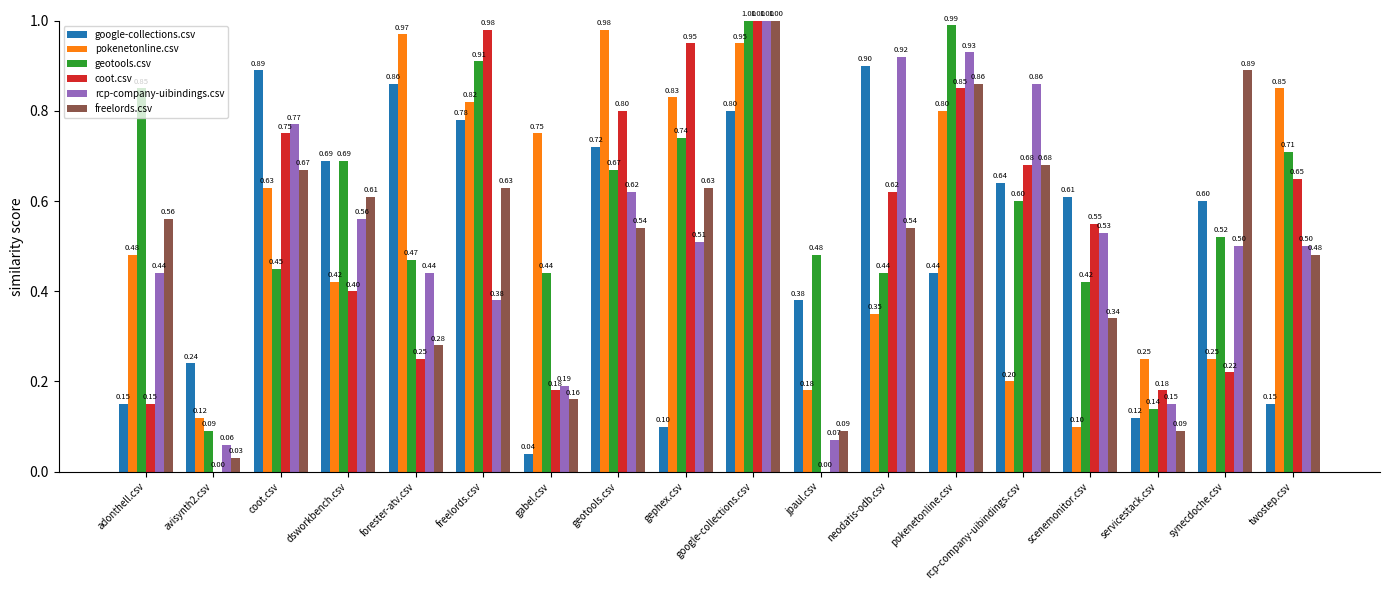

What is the sum of all pokenetonline.csv values?

9.9